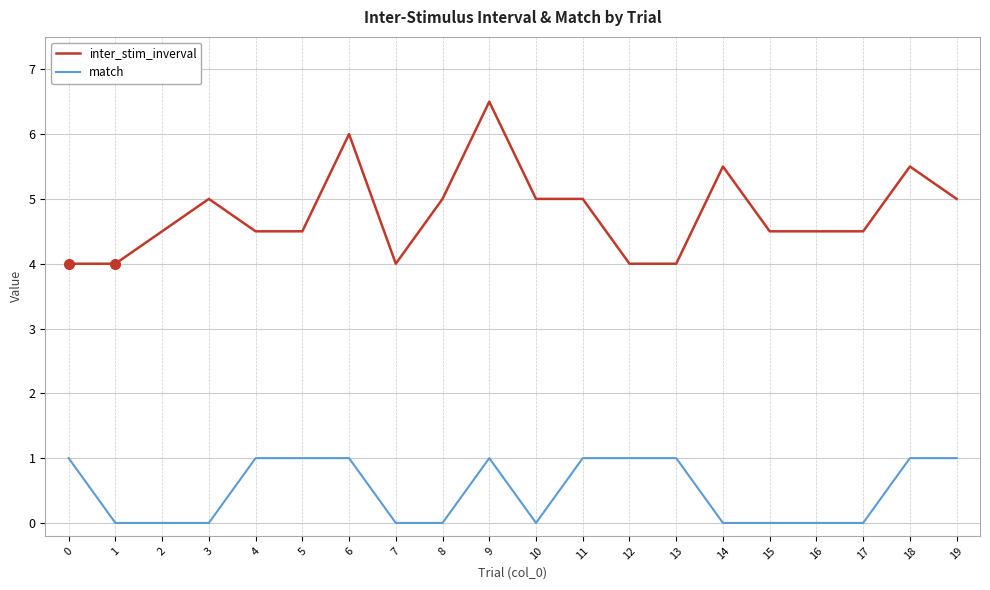

Which series has the largest total across all categories?

inter_stim_inverval